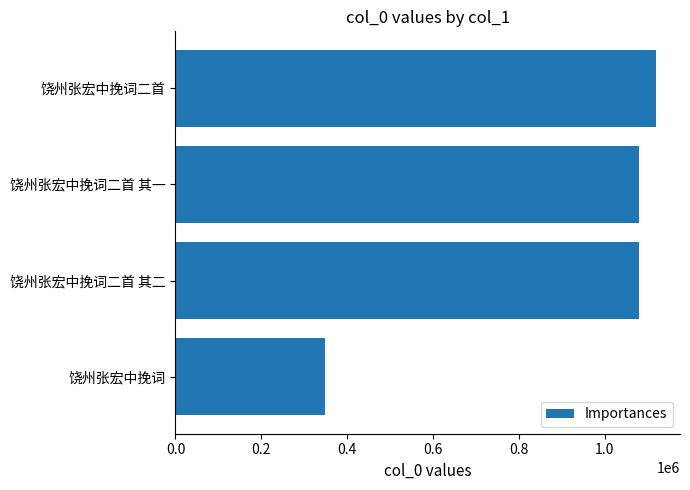

What is the difference between the values at 饶州张宏中挽词二首 其一 and 饶州张宏中挽词二首?

38521